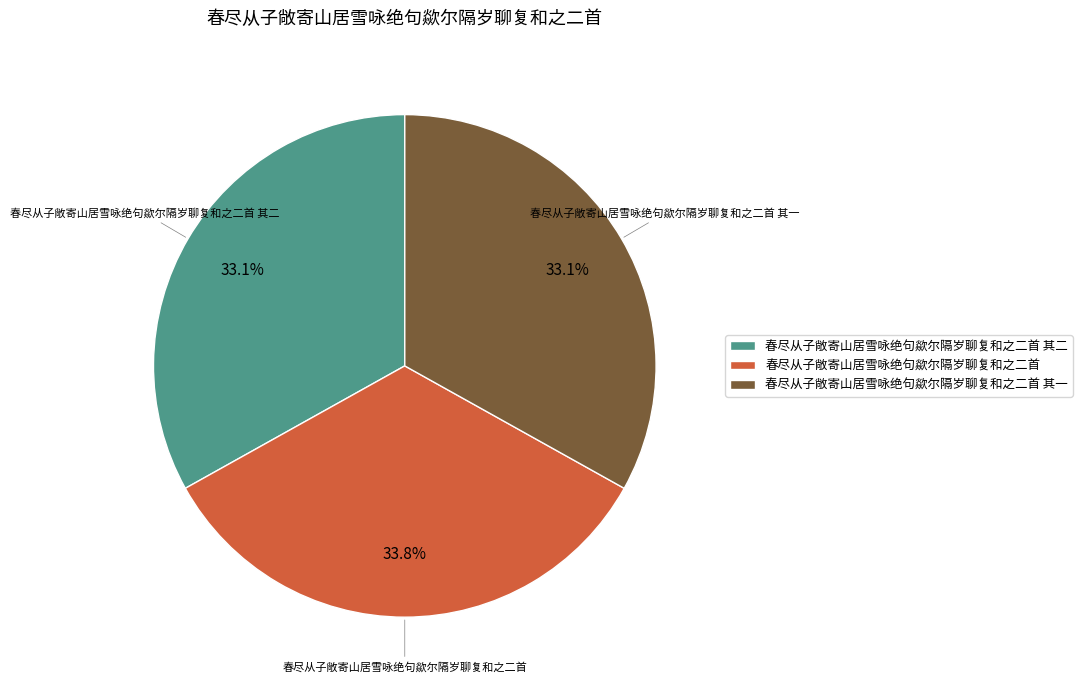

What portion of the pie excludes 春尽从子敞寄山居雪咏绝句歘尔隔岁聊复和之二首?

66.2%